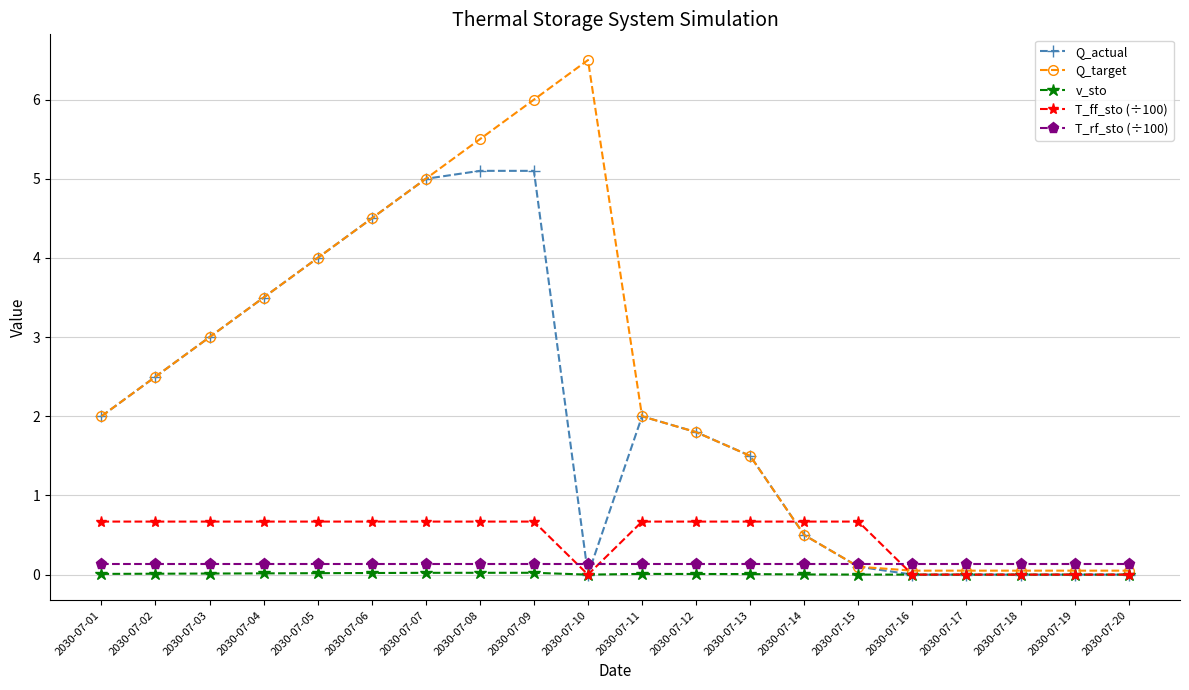

At which label does Q_target reach its peak?

2030-07-10